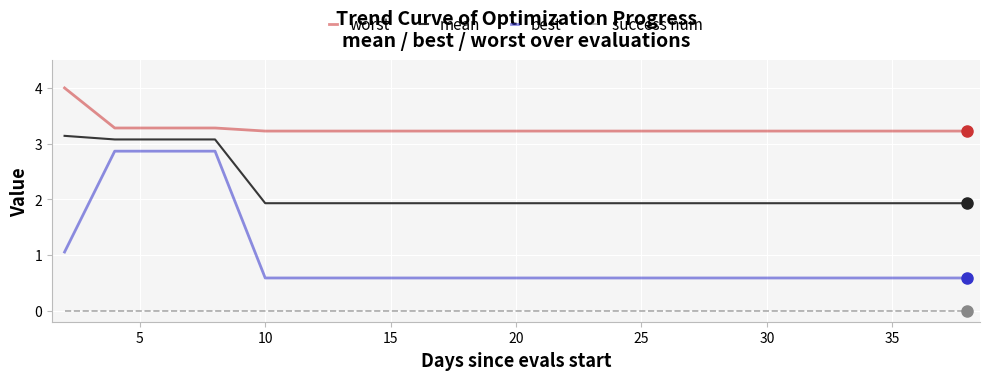

Rank the series by their maximum value, from lowest to highest.

success num, best, mean, worst